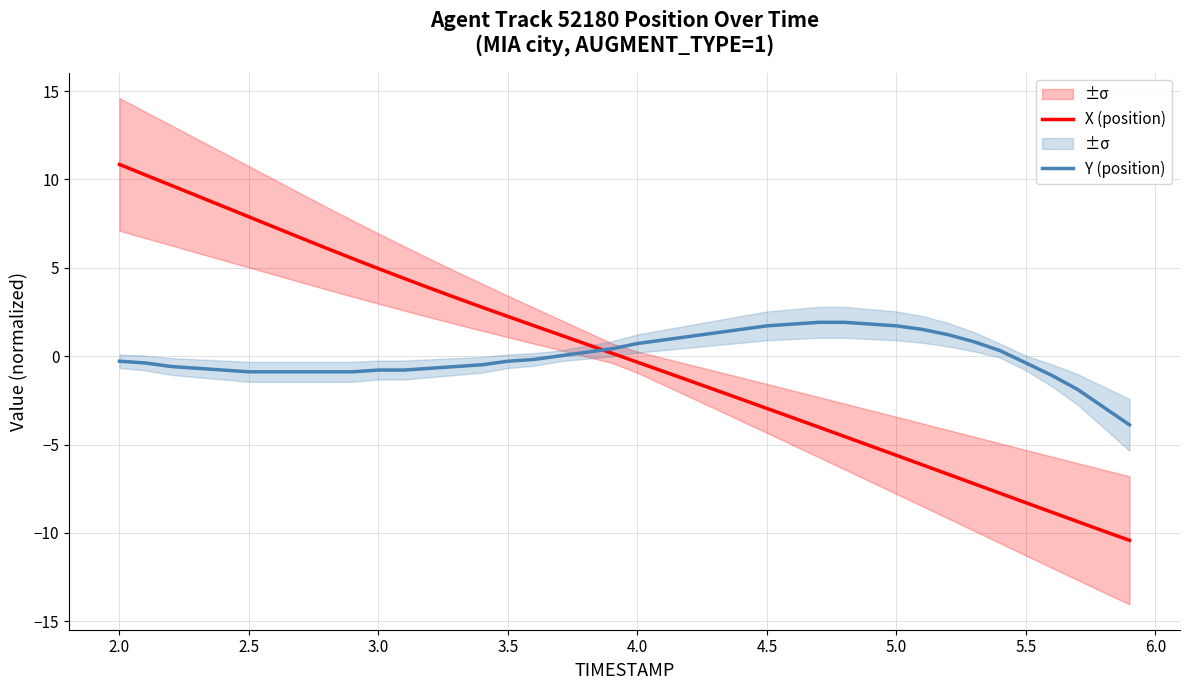

How many negative values does the Y (position) series have?

22